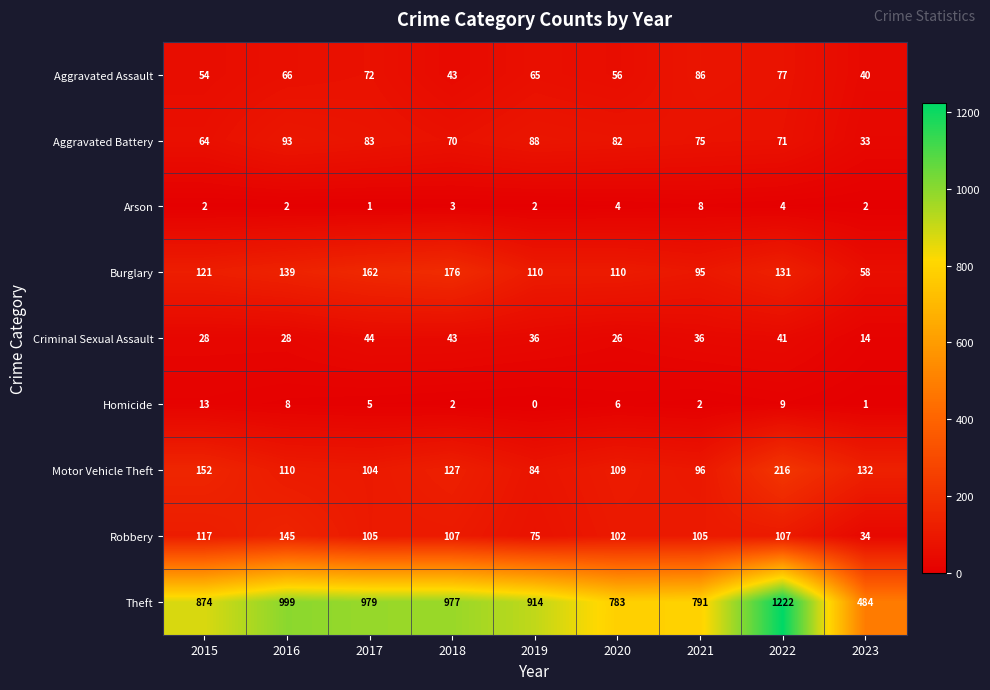

The value of Arson at 2019 is 2. True or false?

True